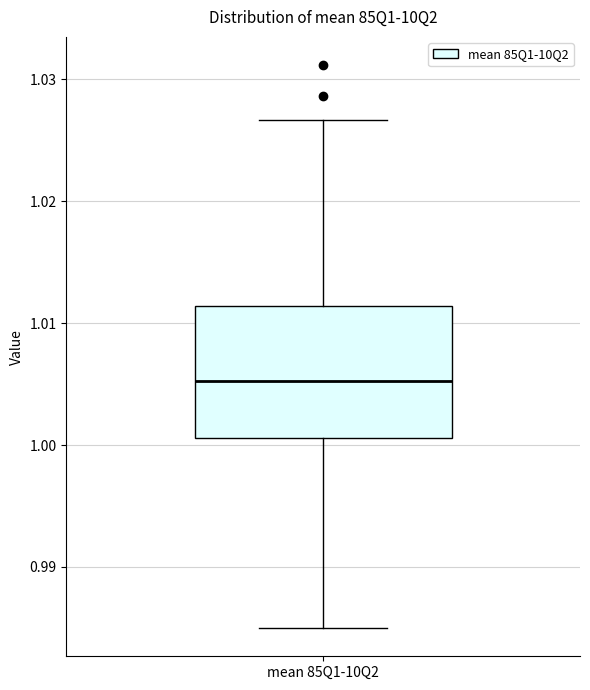

Transcribe this box plot: give where the median line is, the range the box spans, and where the two whiskers end, as read against the y-axis. The values are not printed on the chart, so give them approximately, as read against the axis.

median 1.005, box 1.001 to 1.011, whiskers 0.985 to 1.027